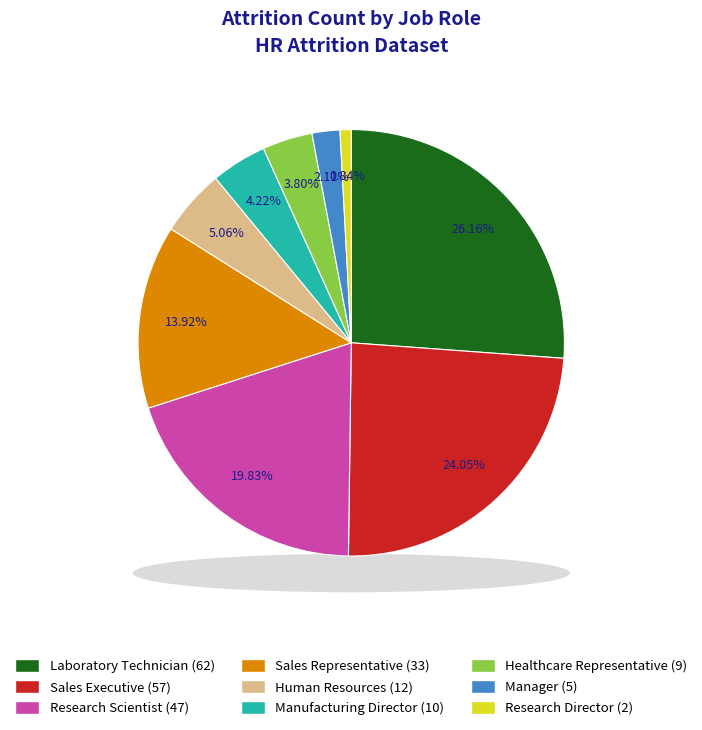

Count the number of slices in the pie.

9